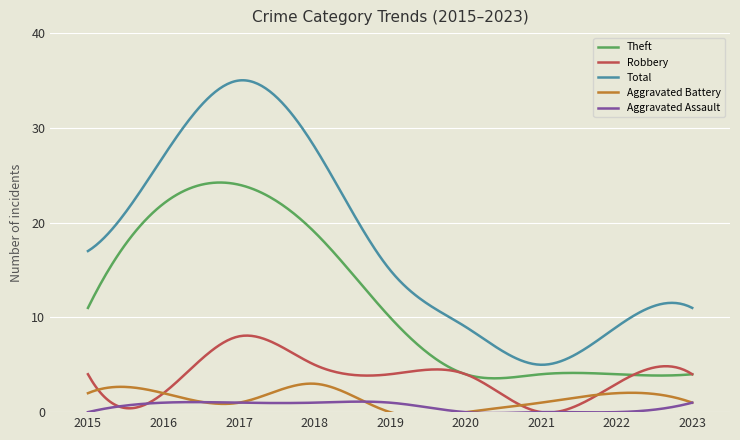

The Robbery series shows 4 at 2023. True or false?

True